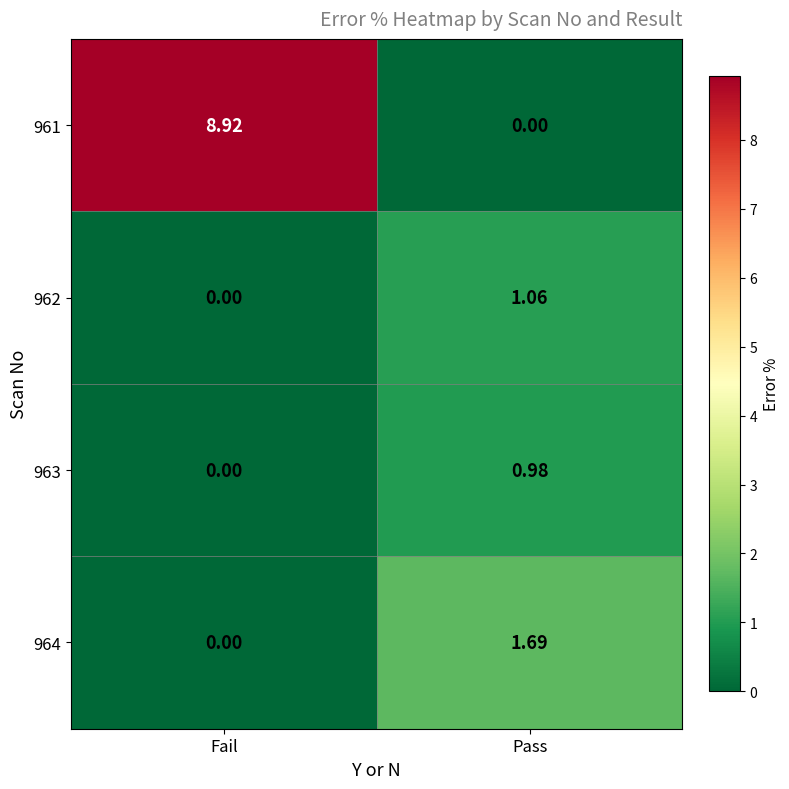

Which category has the highest value across all series?

Fail